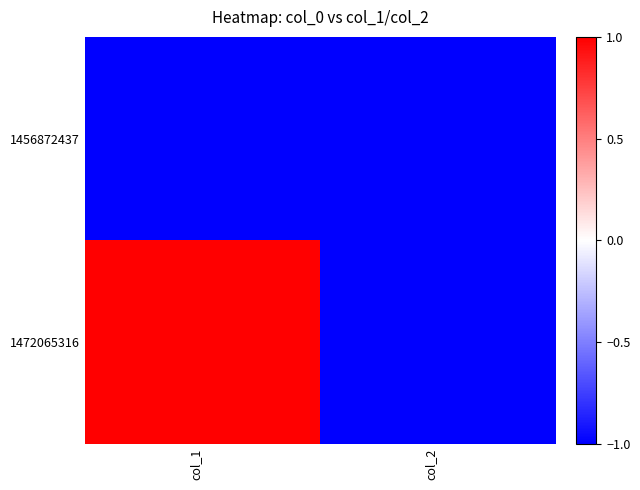

Which series changed the most between col_1 and col_2?

1472065316